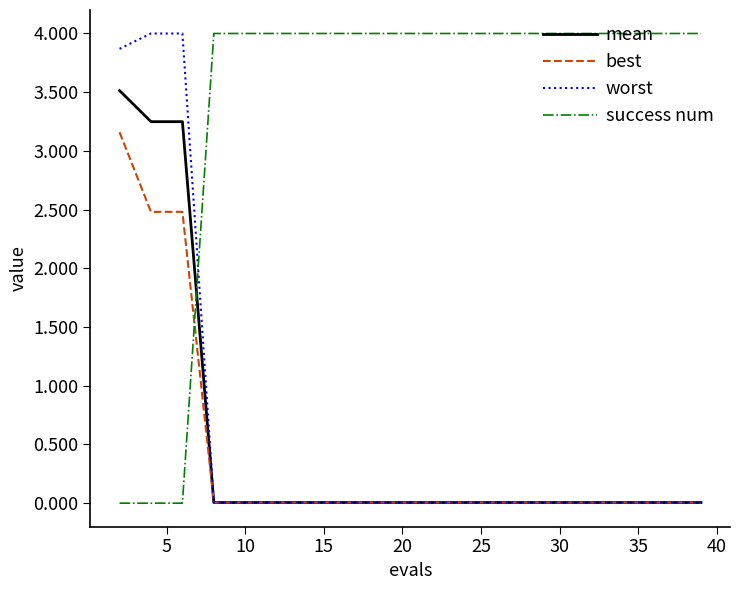

Which series ends up on top after the final intersection of success num and best?

success num